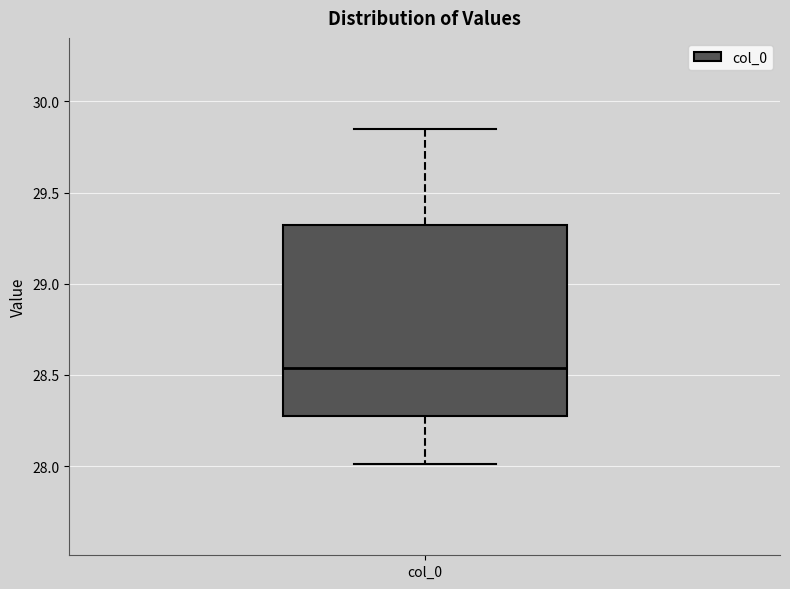

Where does the median line of the box for col_0 sit on the y-axis? The values are not printed on the chart, so give them approximately, as read against the axis.

28.55